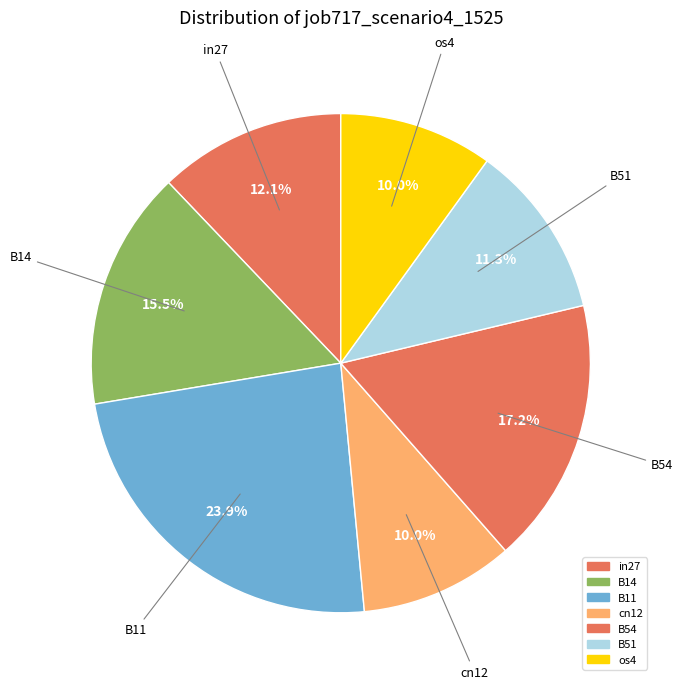

How many segments does this pie chart have?

7